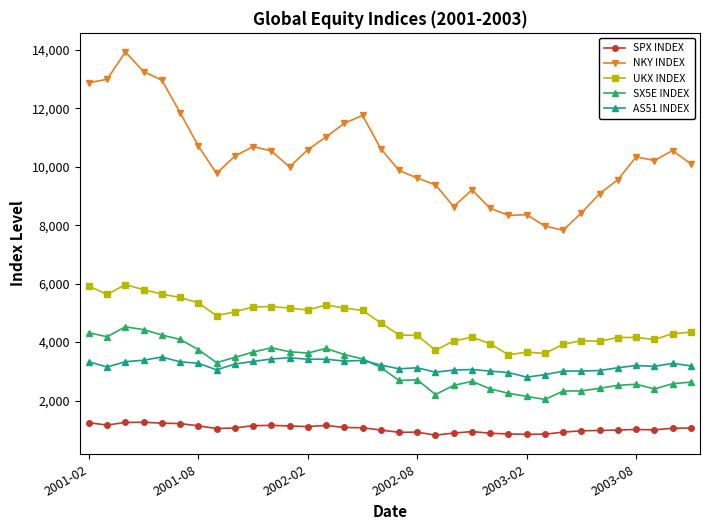

Which series has the widest spread of values?

NKY INDEX